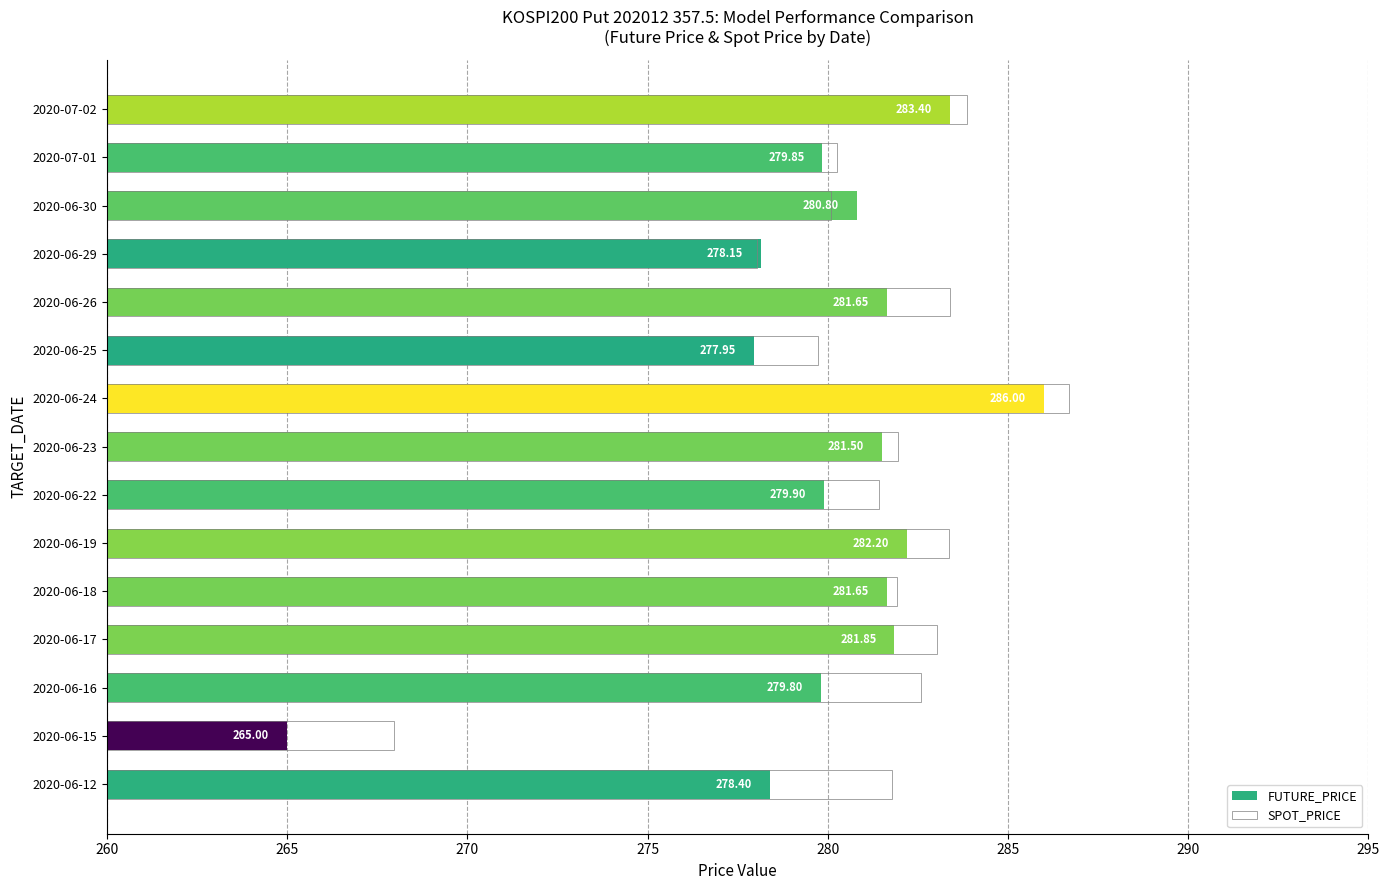

Which series has the largest total across all categories?

SPOT_PRICE